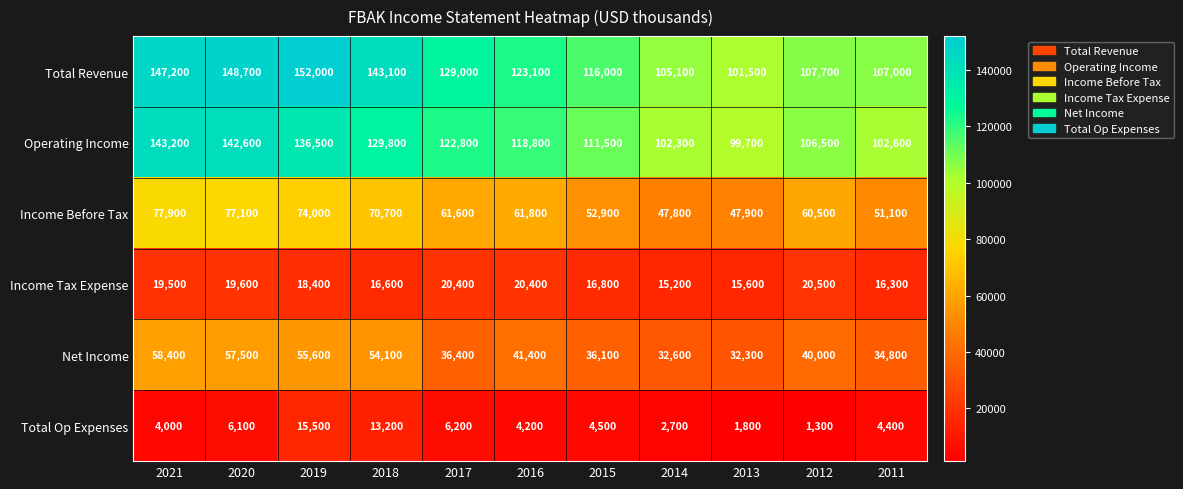

Where does the Income Tax Expense series first go above 18400?

2021